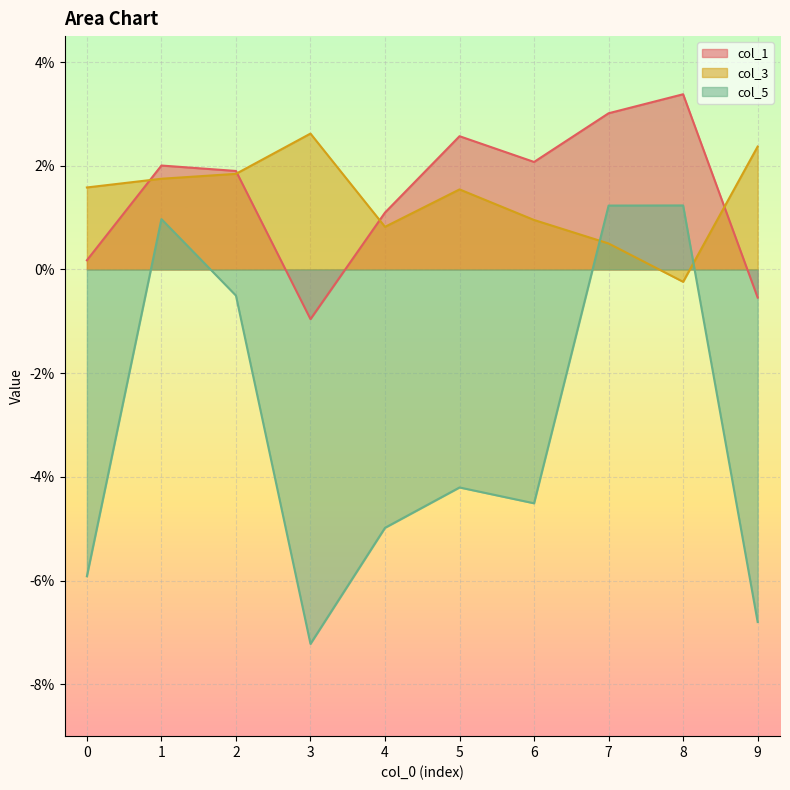

At how many categories does at least one series exceed 0?

10